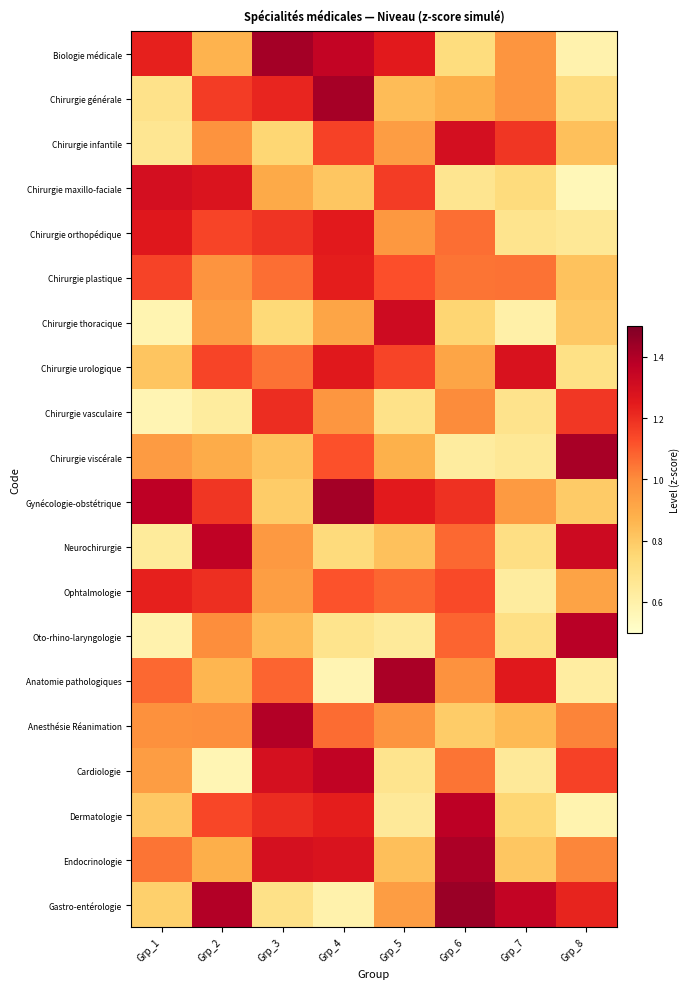

At which category is the sum across all series the highest?

Grp_4